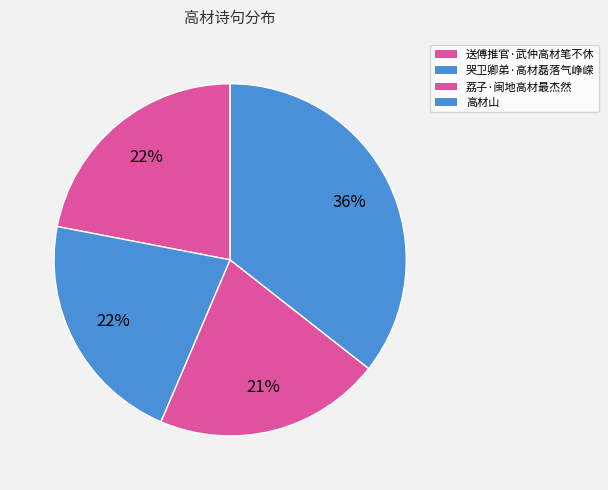

Does any single category account for the majority?

No